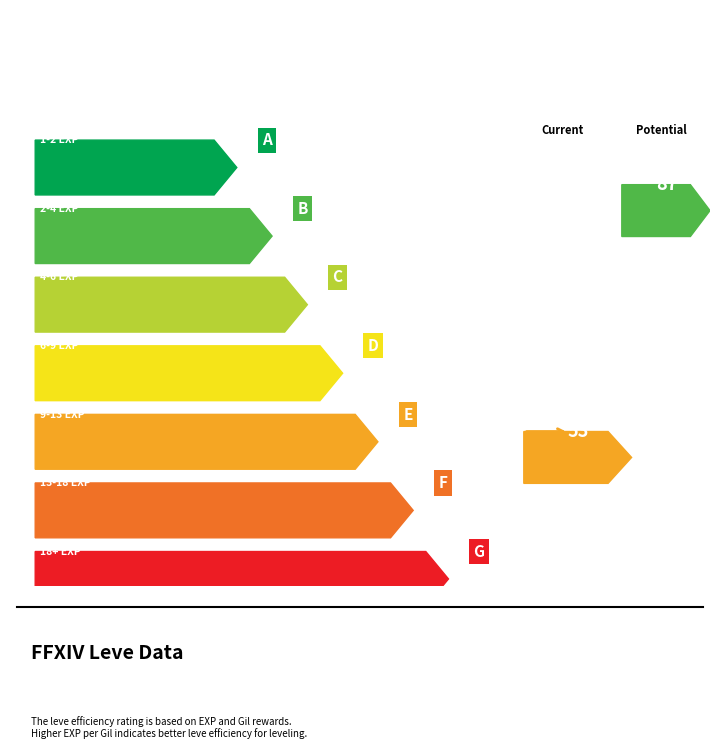

How many bars are there in each group?

2